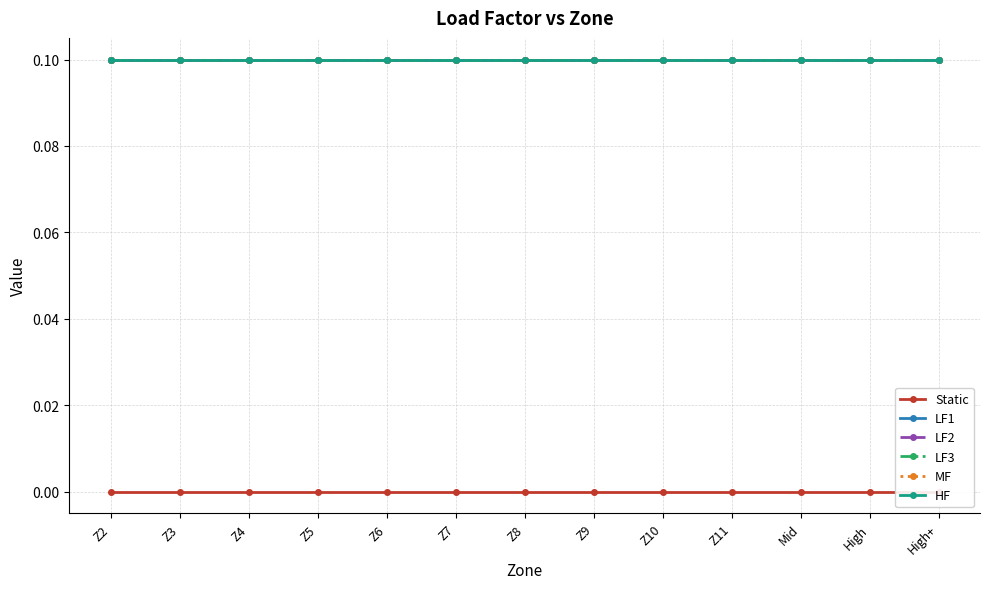

Does the chart display data point markers on the line(s)?

Yes